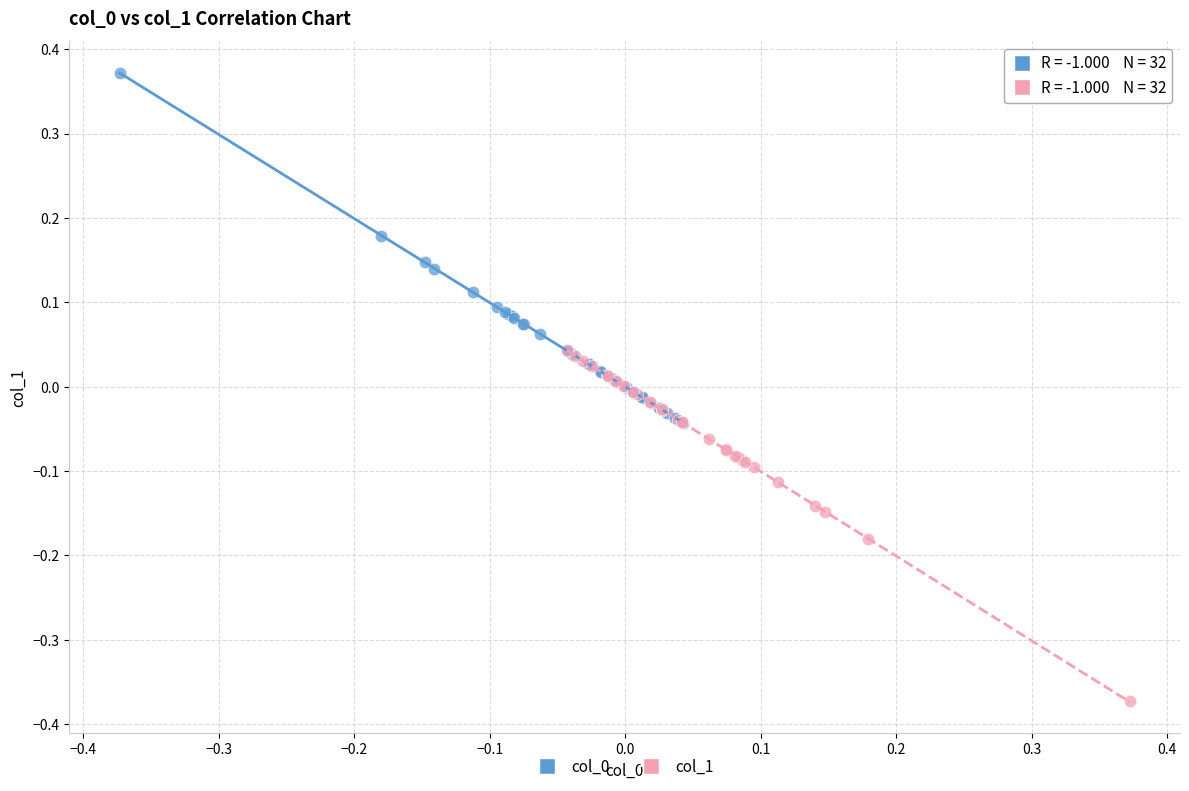

Which series reaches the minimum Y coordinate?

col_1